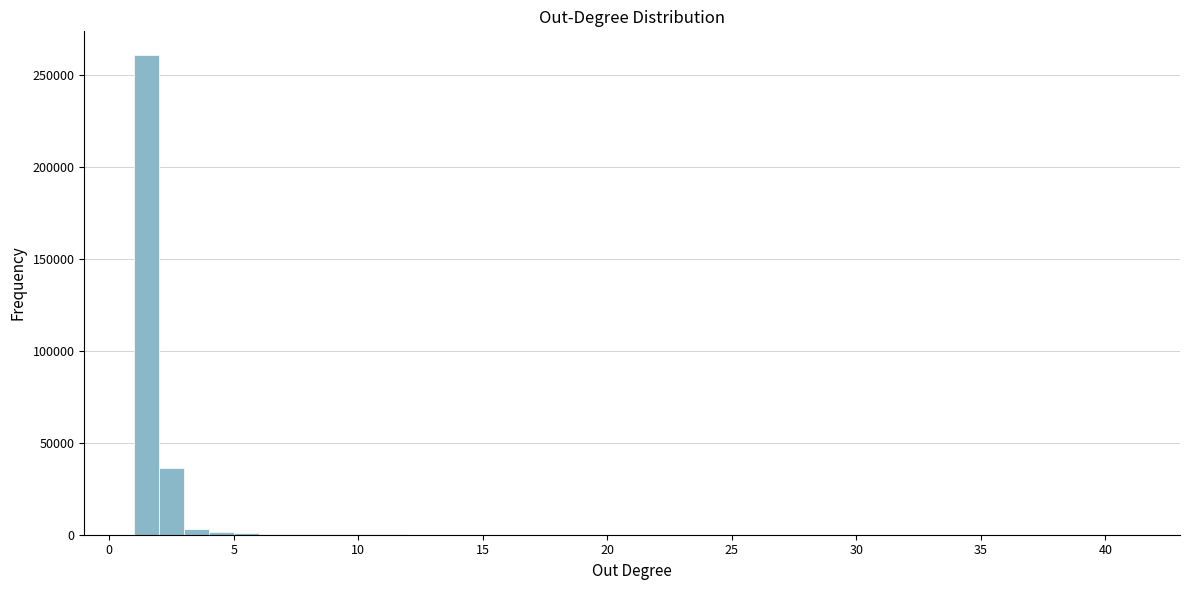

Around what value on the x-axis is the tallest bar? Give the approximate position of its centre, as read against the axis.

1.5